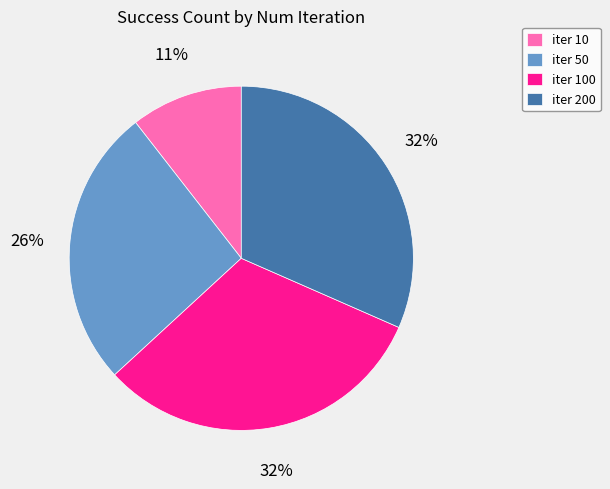

Is it true that iter 50 is 41% of the pie?

False